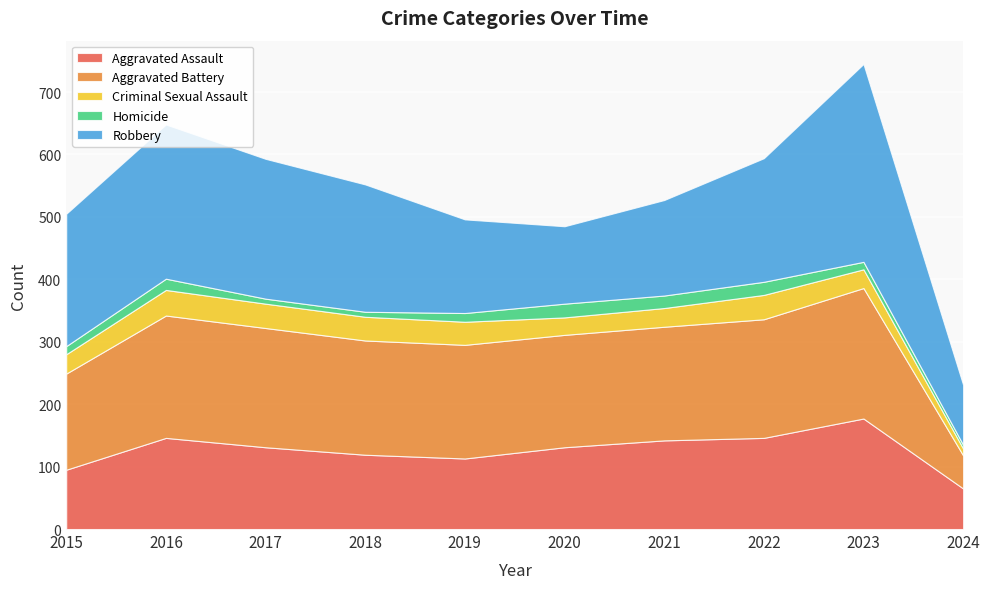

Reading right to left, list all the values displayed in this chart.

Aggravated Assault: 2024=65	2023=177	2022=146	2021=142	2020=131	2019=113	2018=119	2017=131	2016=146	2015=95
Aggravated Battery: 2024=53	2023=209	2022=190	2021=182	2020=180	2019=182	2018=183	2017=191	2016=196	2015=154
Criminal Sexual Assault: 2024=11	2023=30	2022=39	2021=30	2020=28	2019=37	2018=38	2017=39	2016=41	2015=31
Homicide: 2024=6	2023=12	2022=21	2021=20	2020=22	2019=14	2018=8	2017=8	2016=18	2015=13
Robbery: 2024=96	2023=317	2022=198	2021=153	2020=124	2019=150	2018=204	2017=224	2016=247	2015=212